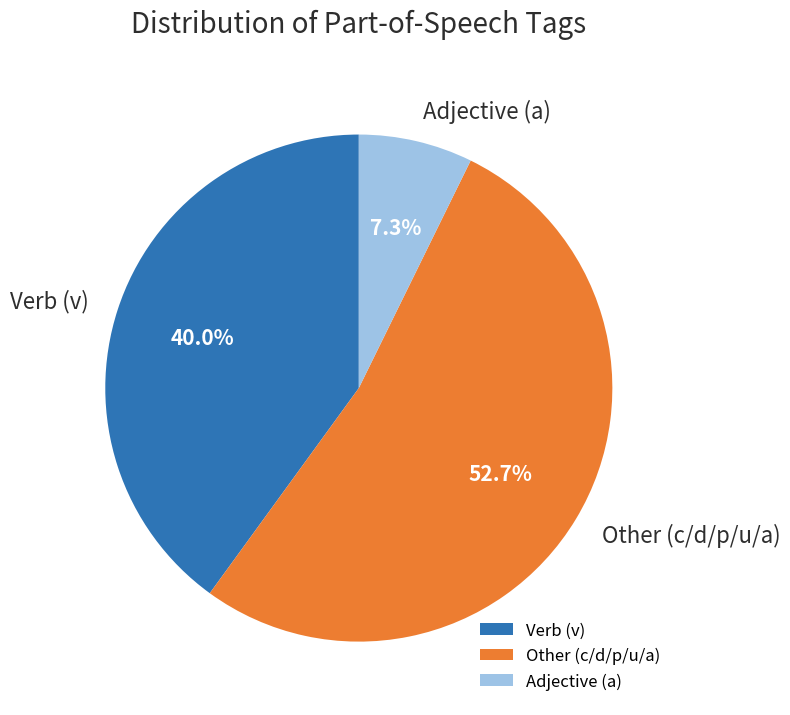

Does Verb (v) account for over 50% of the chart?

No